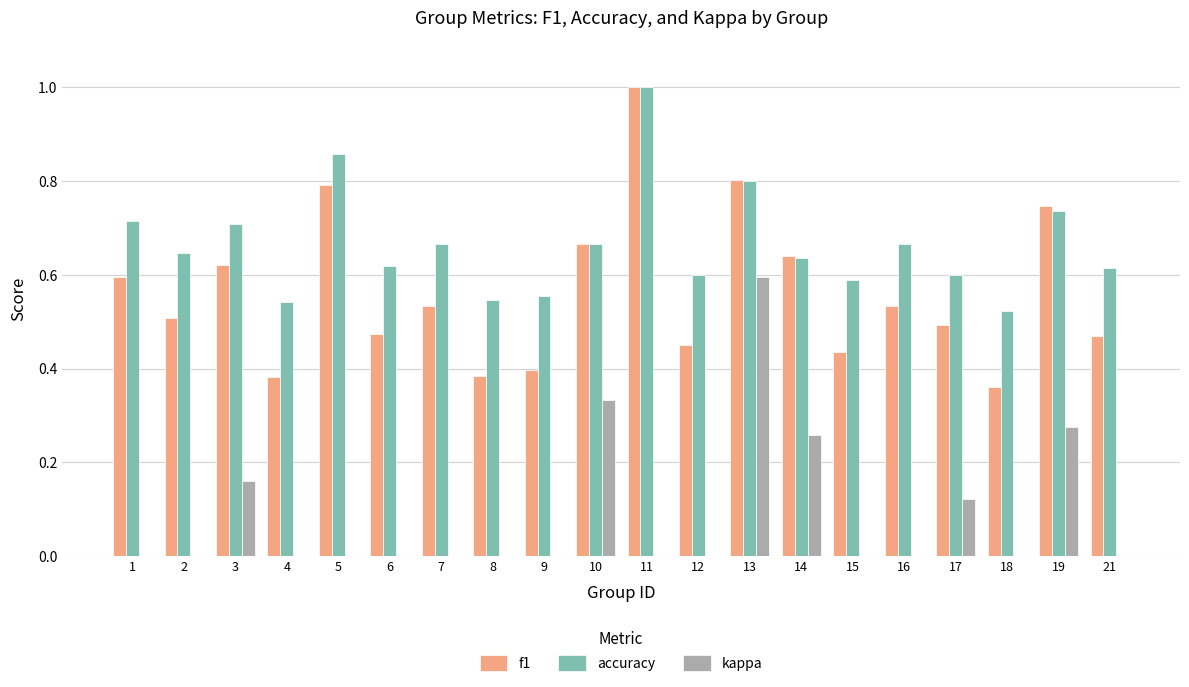

The accuracy series shows 0.8 at 13. True or false?

True